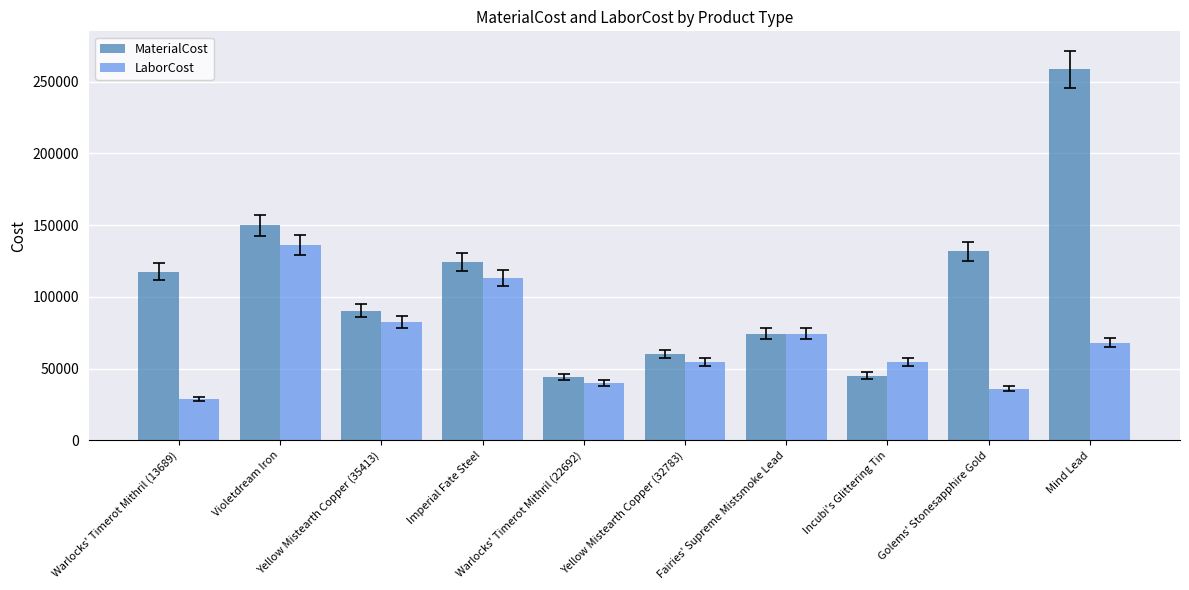

What is the label of the 9th bar from the right?

Violetdream Iron